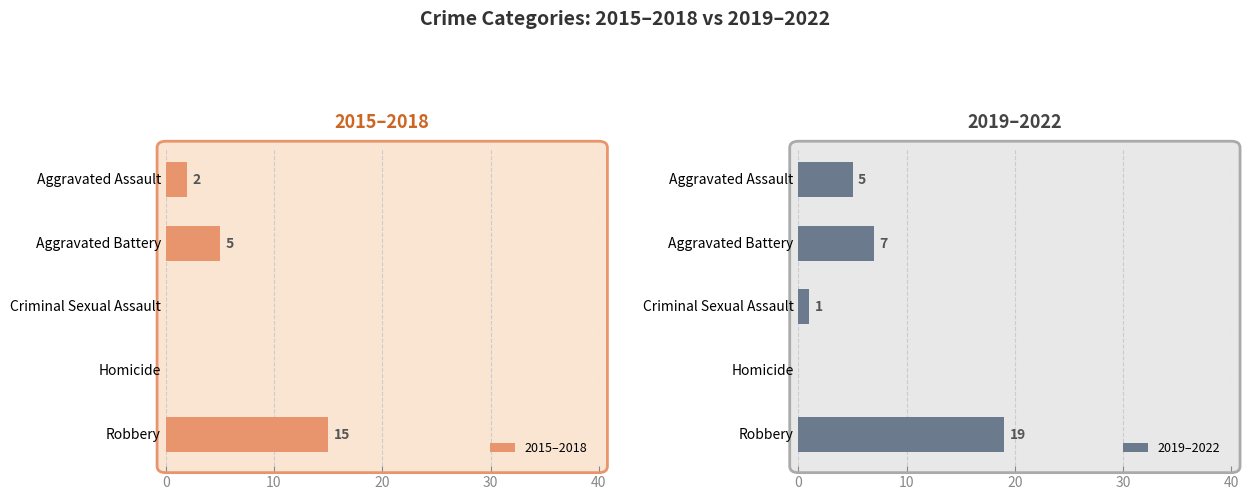

Where is 2015–2018 nearest to the value 7?

Aggravated Battery